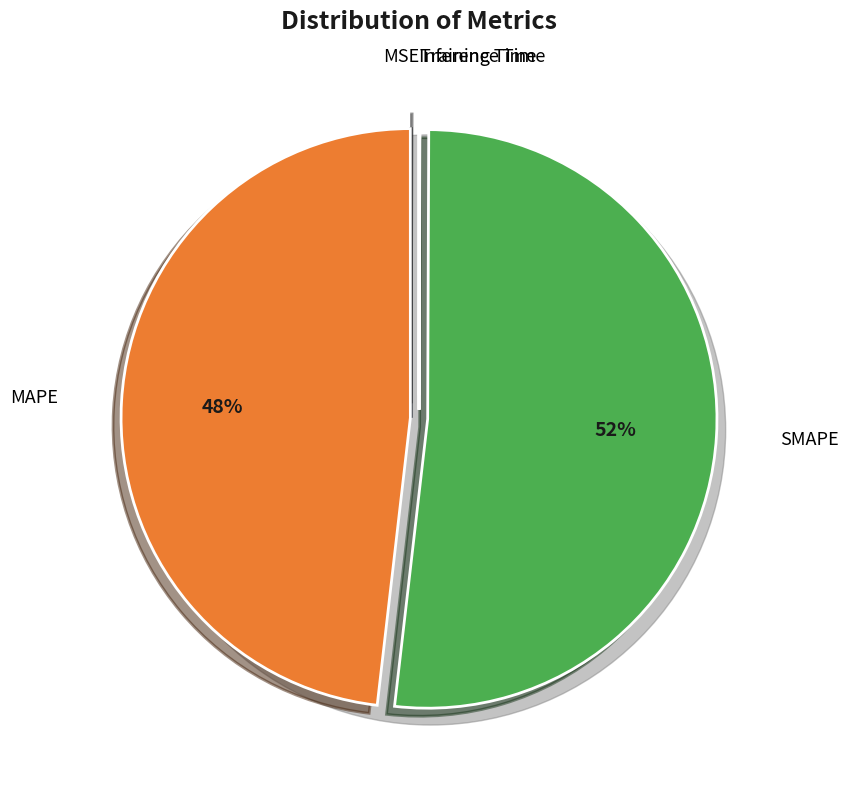

Is there a majority slice in this chart?

Yes